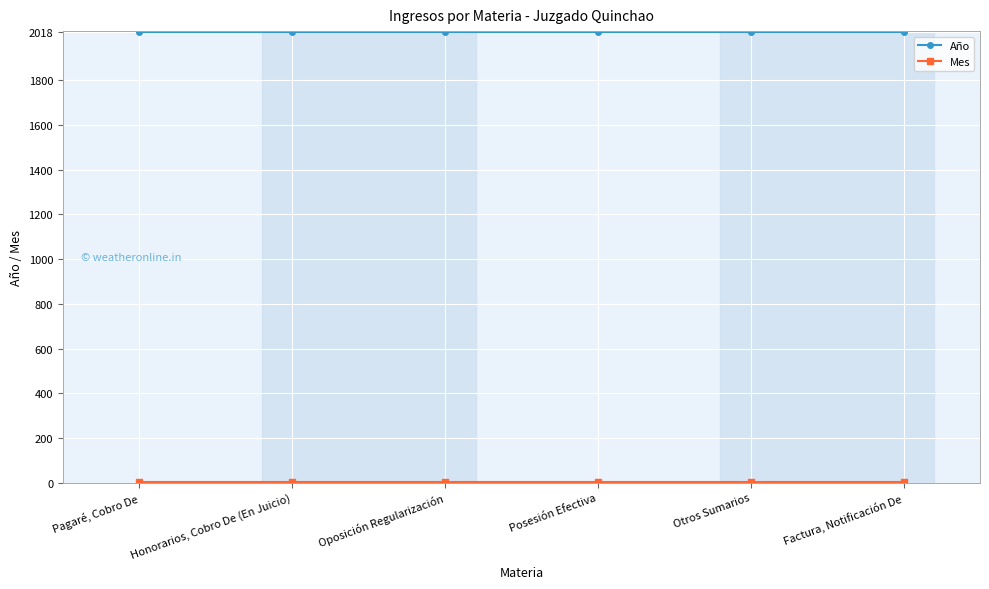

What is the sum of all Año values?

12108